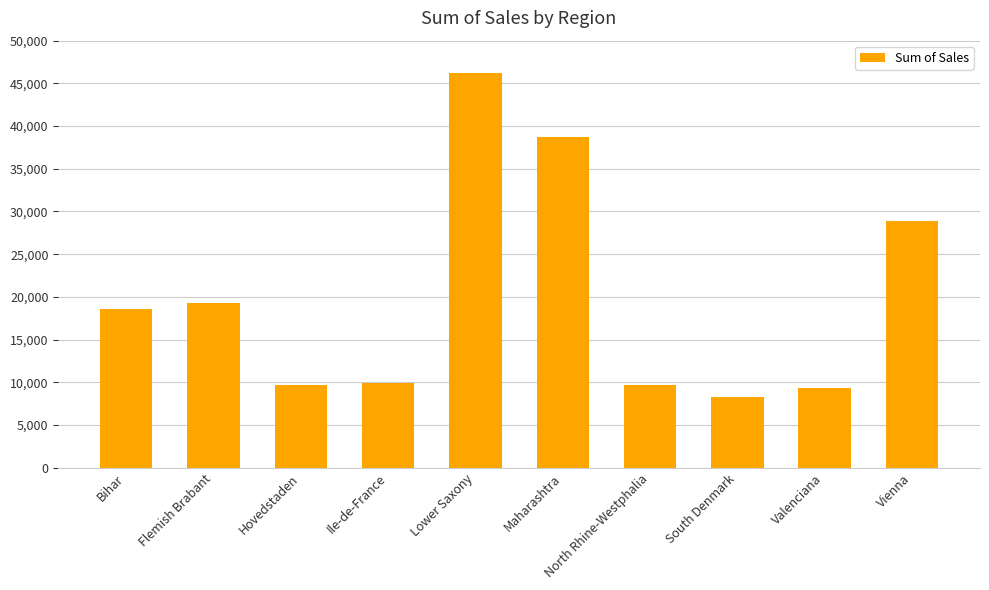

The value at Ile-de-France is 4833. True or false?

False